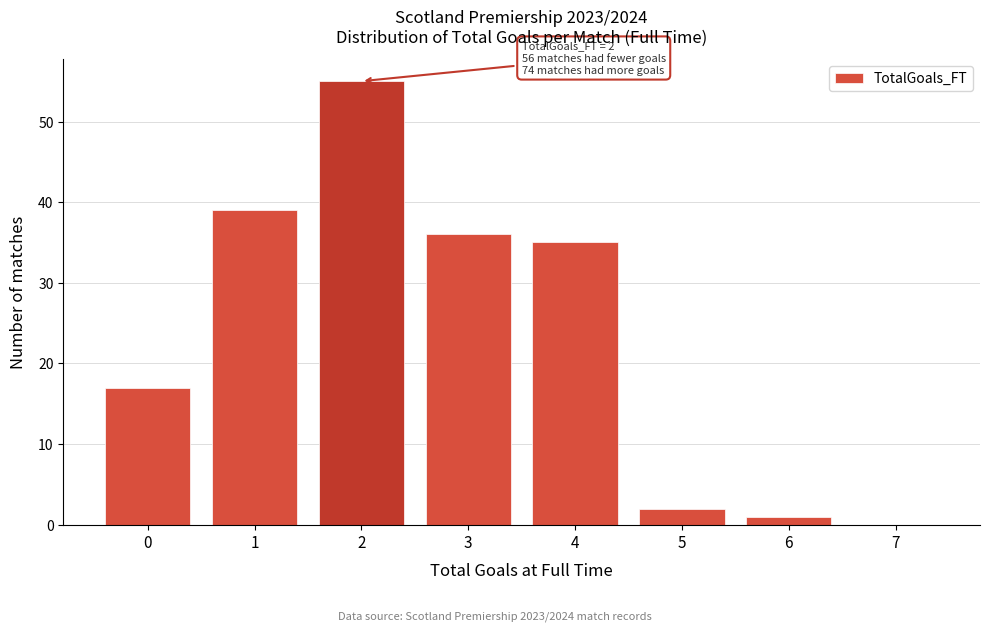

Reading left to right, extract all data points from this chart.

0=17	1=39	2=55	3=36	4=35	5=2	6=1	7=0